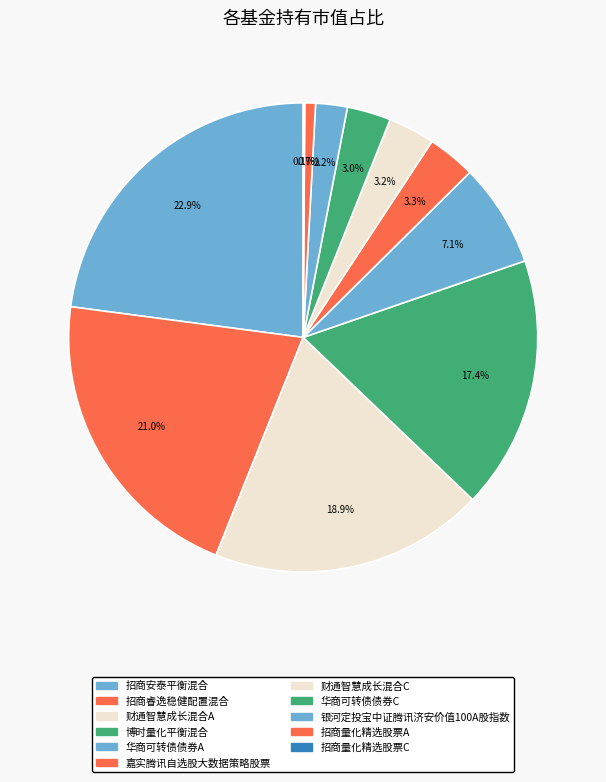

What percentage is the 招商睿逸稳健配置混合 slice, to the nearest percent?

21%